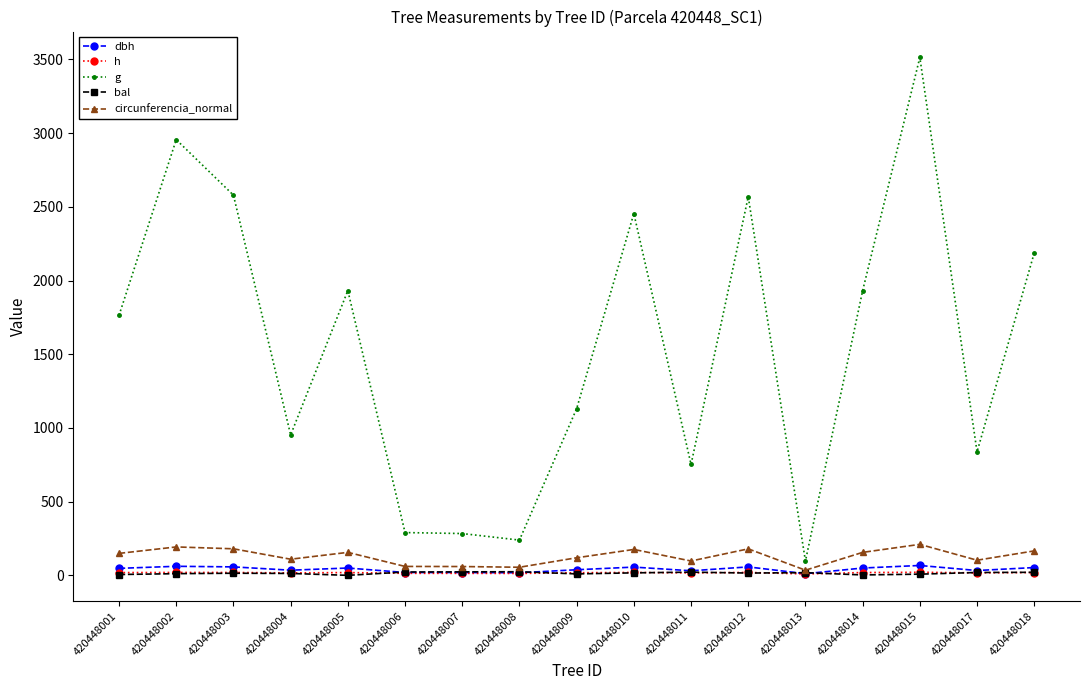

What is the difference between the highest and lowest values at 420448017?

820.8